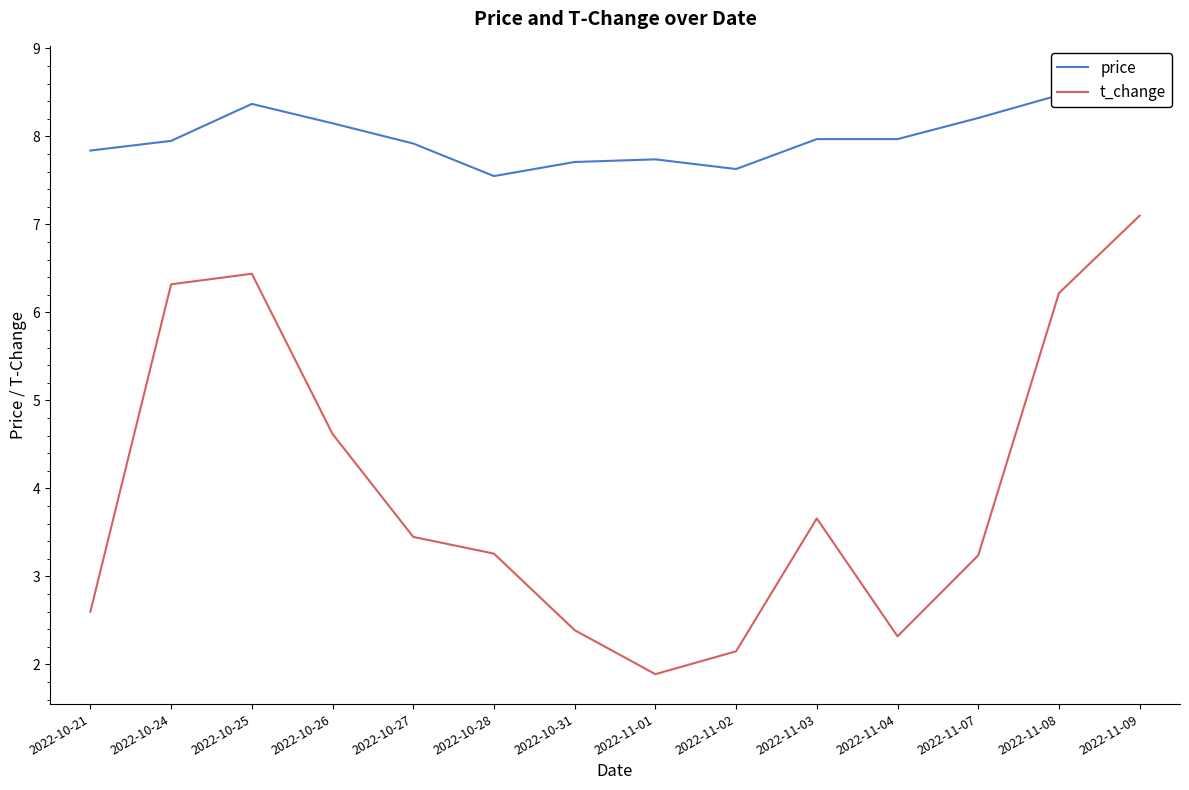

Does the chart display data point markers on the line(s)?

No